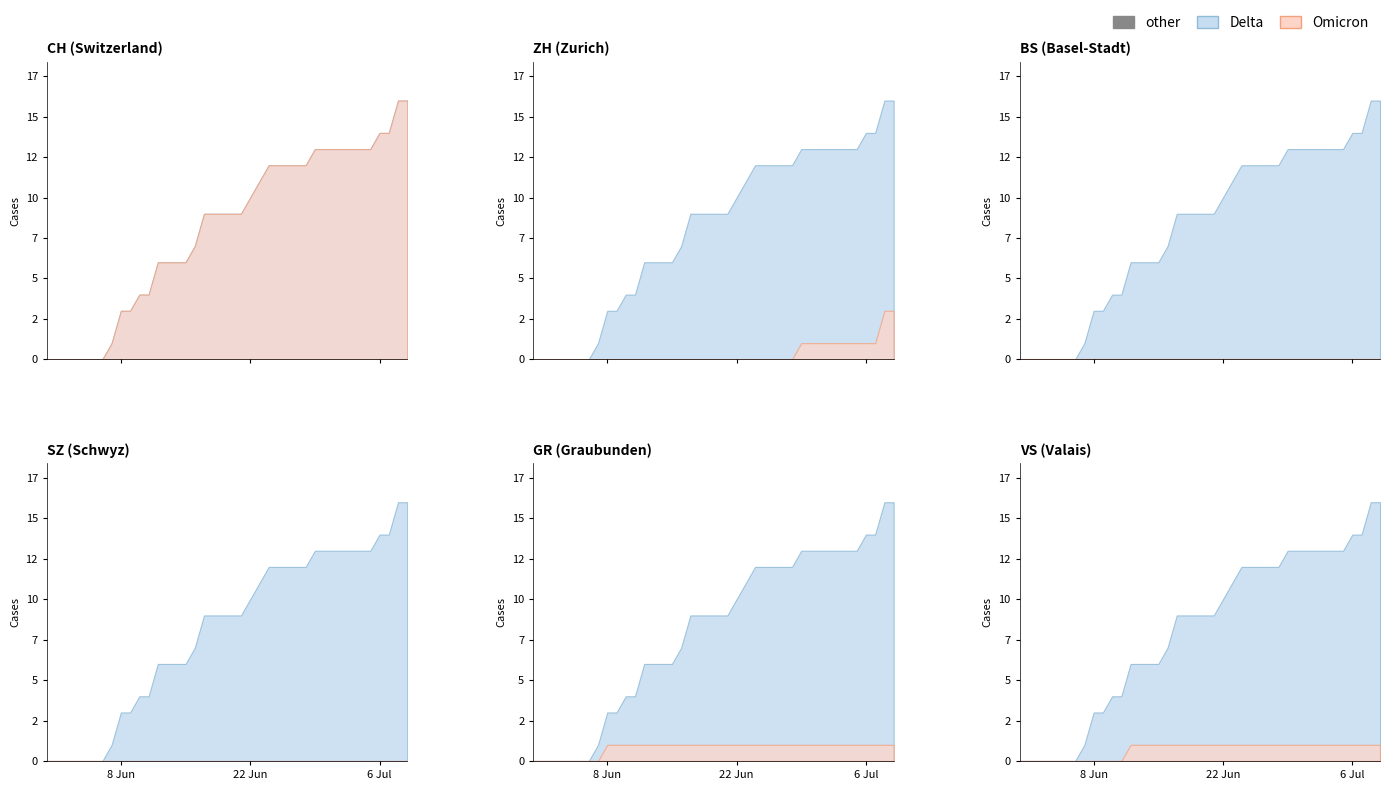

What is the maximum value shown in the chart?

16